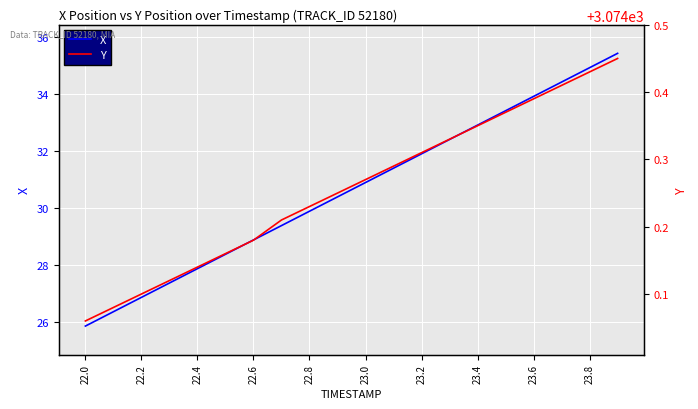

What is the lowest value of the X series?

25.9